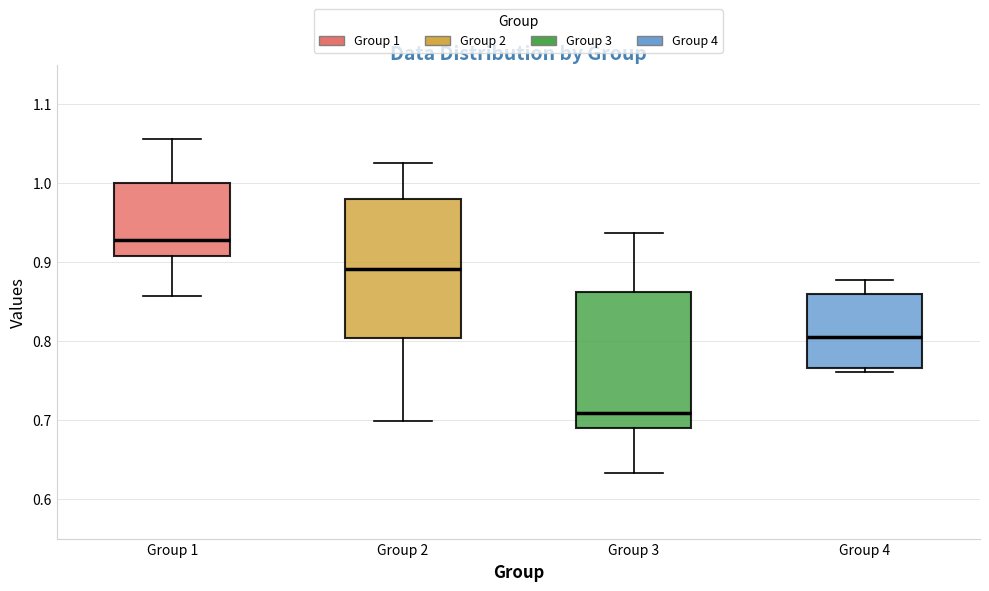

Where does the lower whisker of the box for Group 2 end on the y-axis? The values are not printed on the chart, so give them approximately, as read against the axis.

0.70